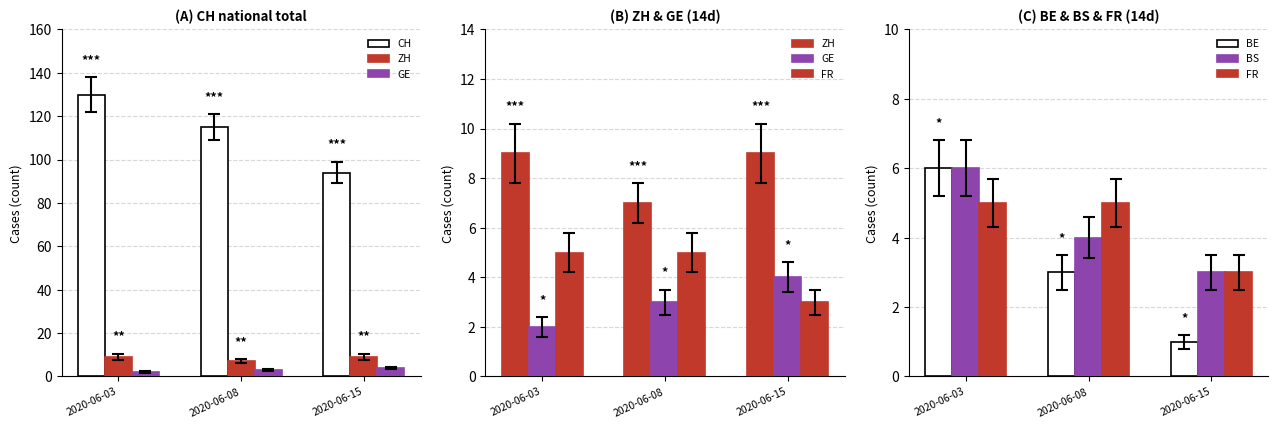

What is the value of the FR bar at the 3rd from the left?

3